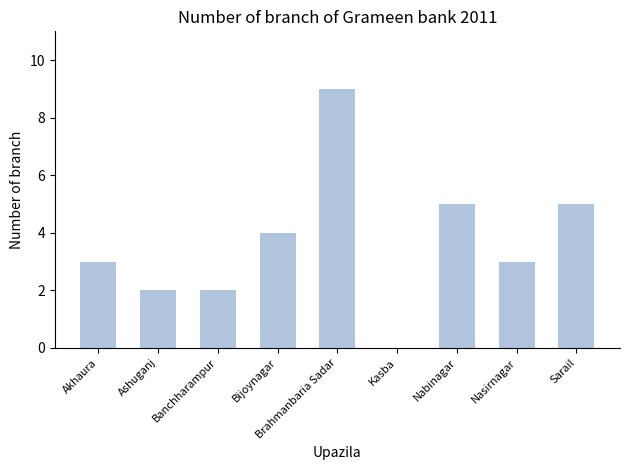

Which category has the highest value across all series?

Brahmanbaria Sadar